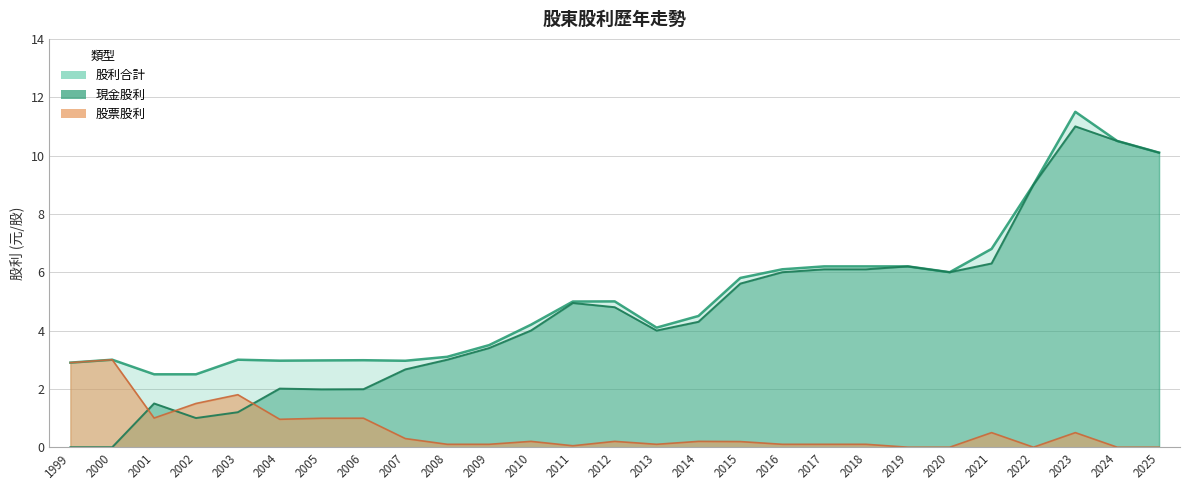

At which label does 股票股利 reach its peak?

2000